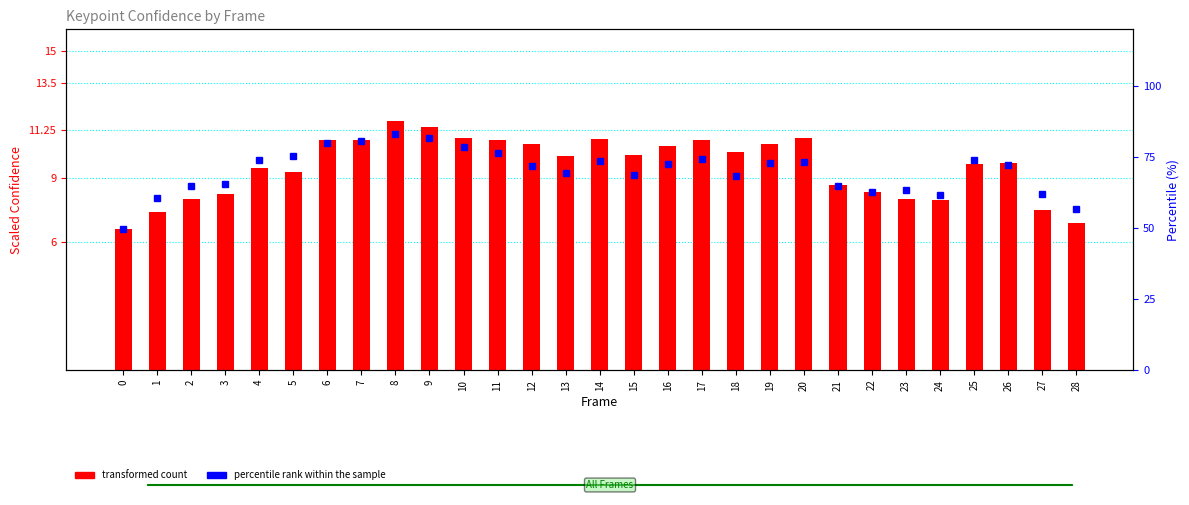

List the labels in order of percentile rank within the sample value, smallest first.

0, 28, 1, 24, 27, 22, 23, 2, 21, 3, 18, 15, 13, 12, 26, 16, 19, 20, 14, 4, 25, 17, 5, 11, 10, 6, 7, 9, 8